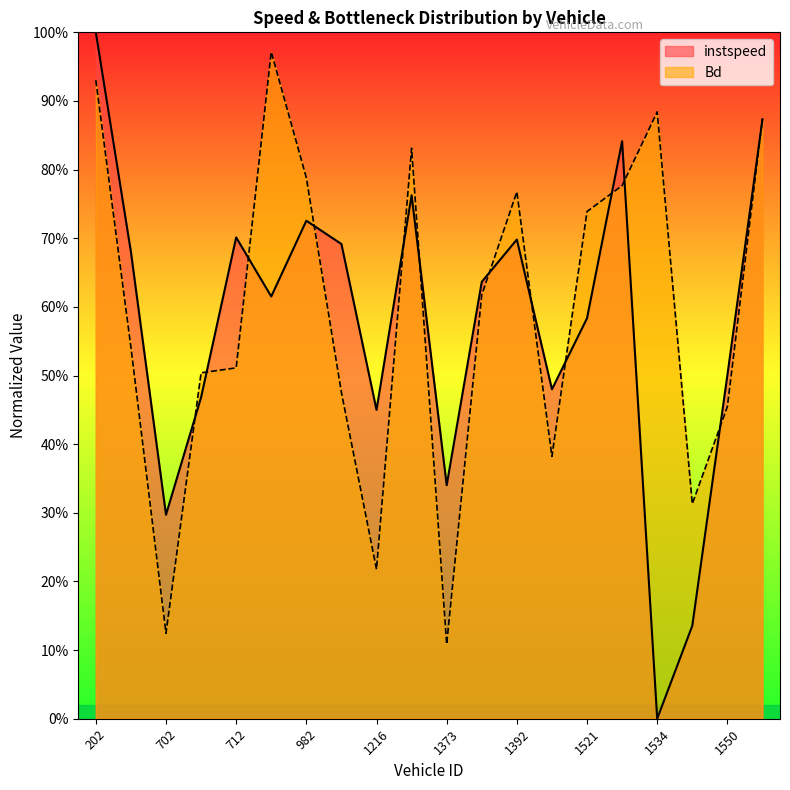

At which label is Bd closest to 0?

1373.0